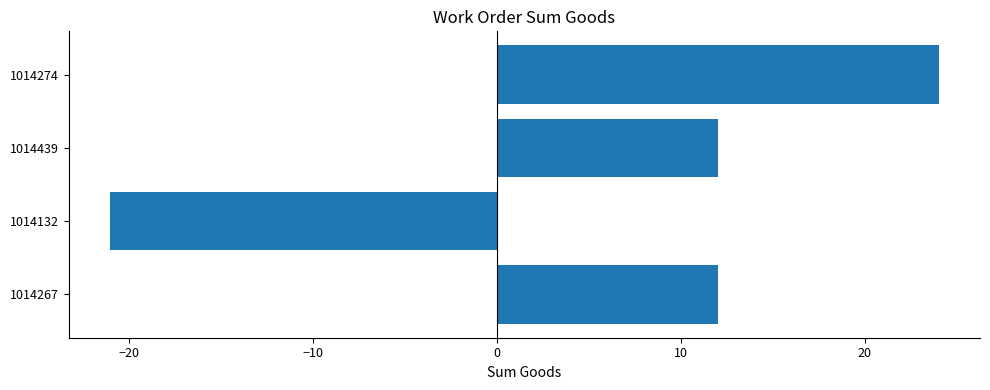

What is the maximum value shown in the chart?

24